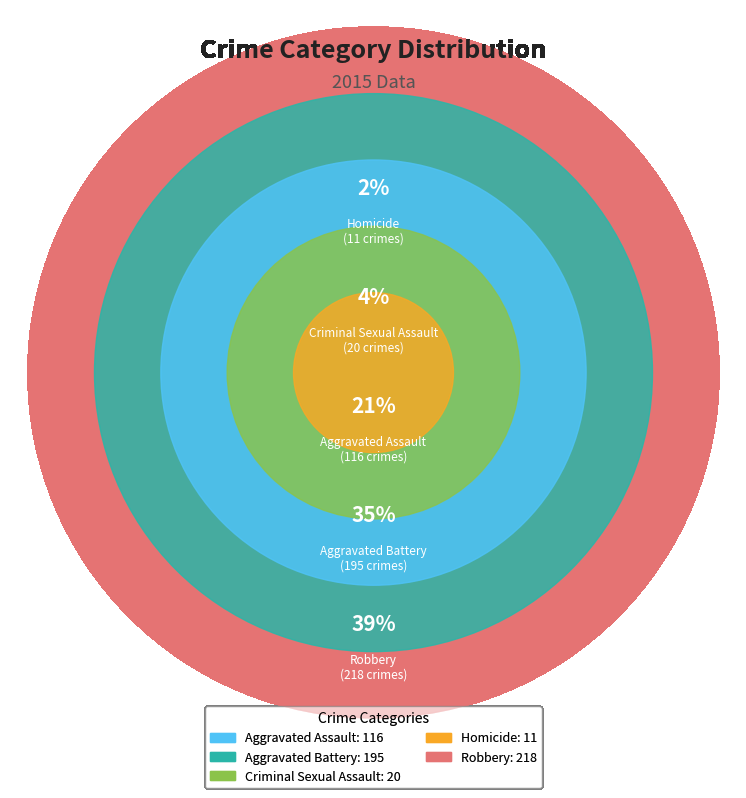

Does any single category account for the majority?

No